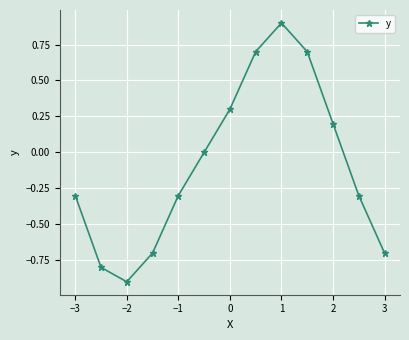

What is the value of the 11th point from the left?

0.2